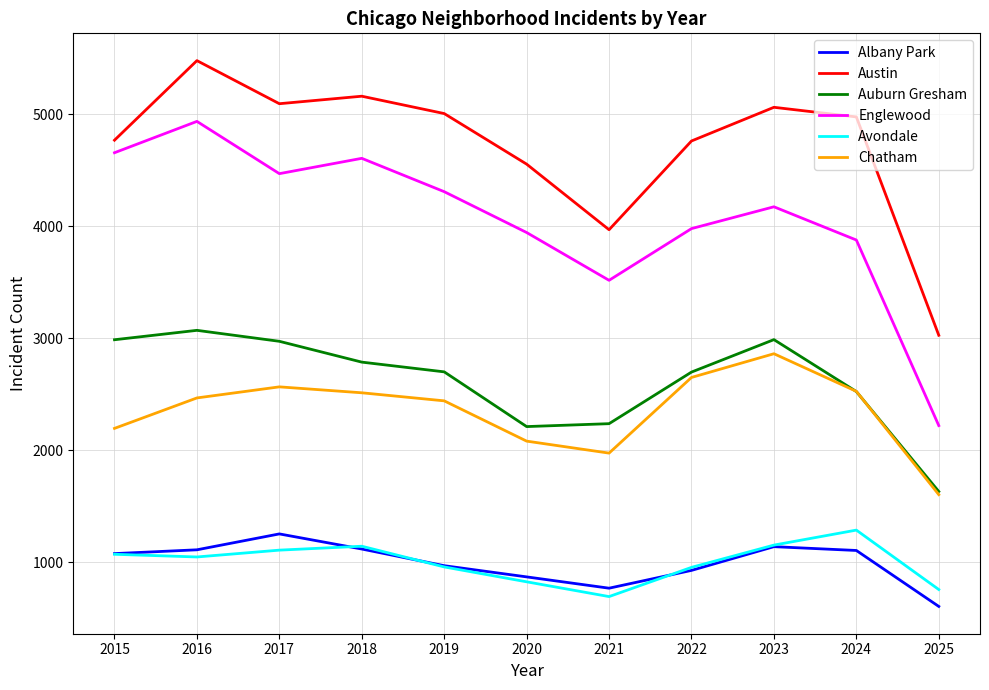

At which category is the sum across all series the highest?

2016